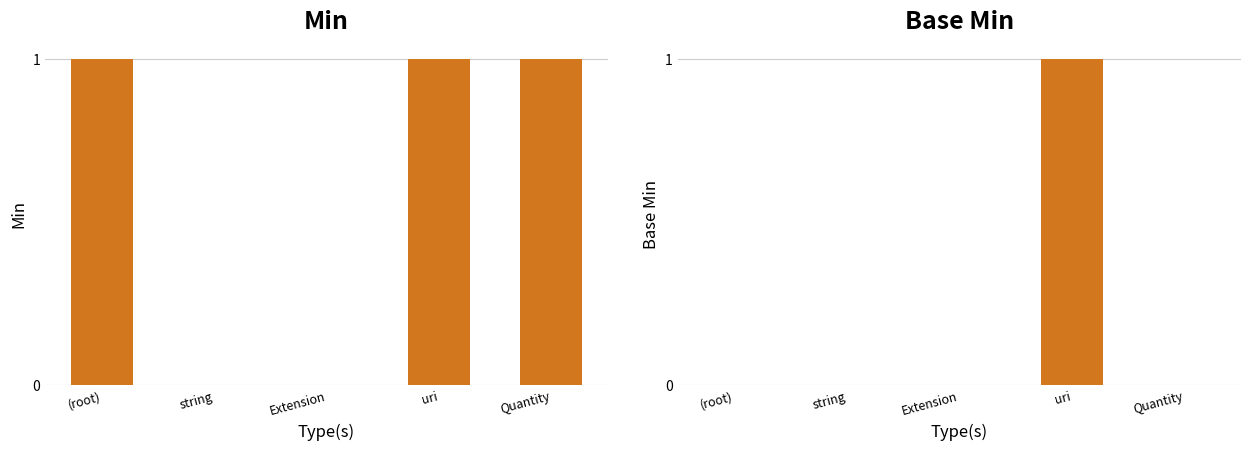

Which series changed the most between uri and Quantity?

Base Min